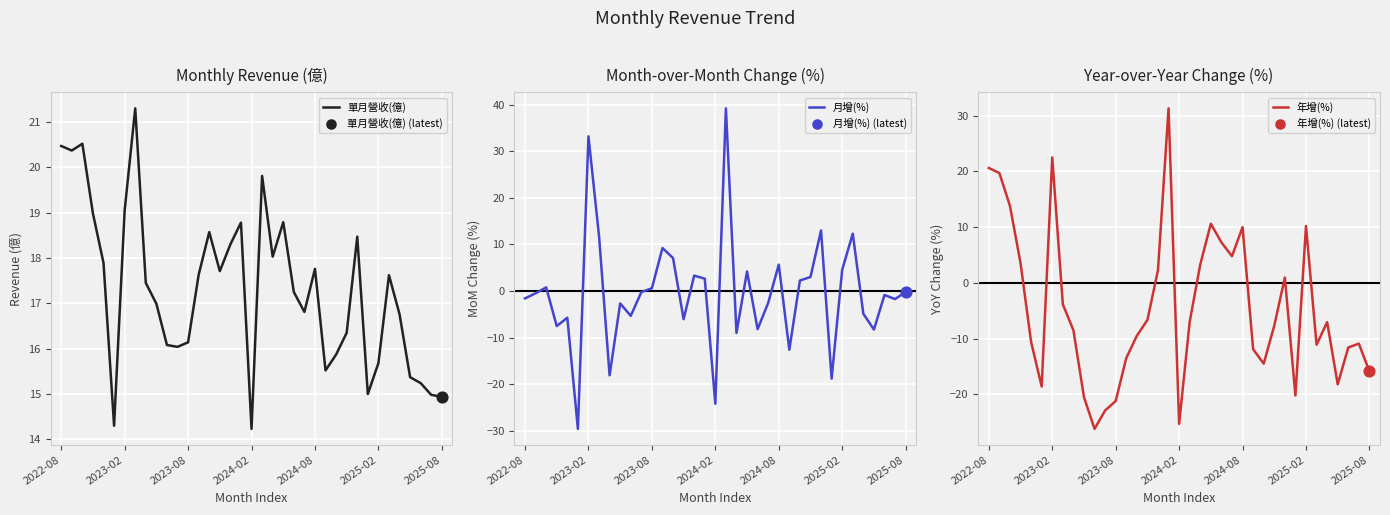

Which series reaches the minimum Y coordinate?

月增(%)